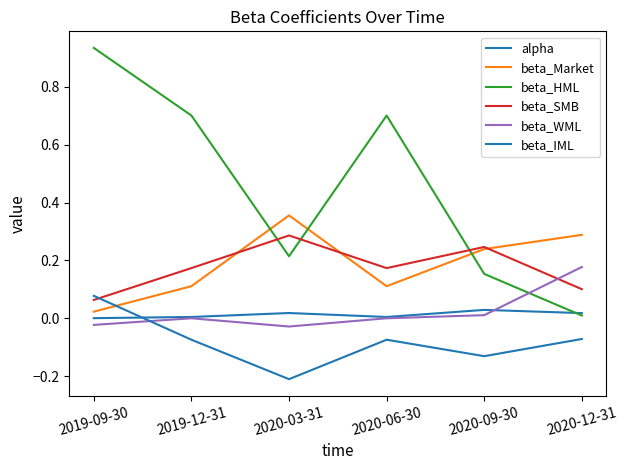

Does the chart display data point markers on the line(s)?

No